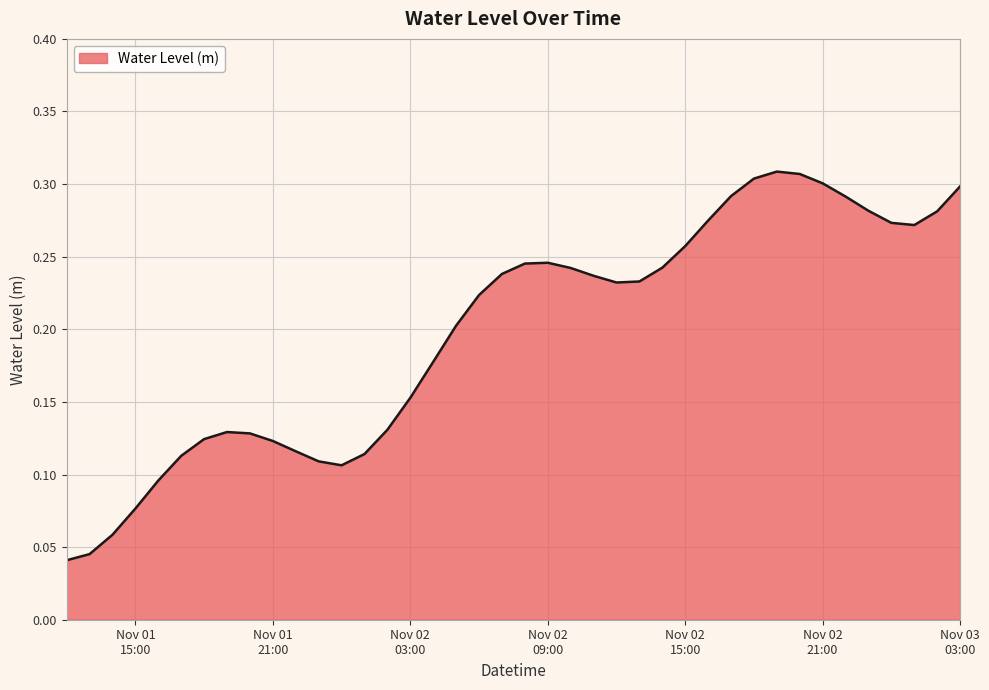

Does the chart have visible grid lines?

Yes